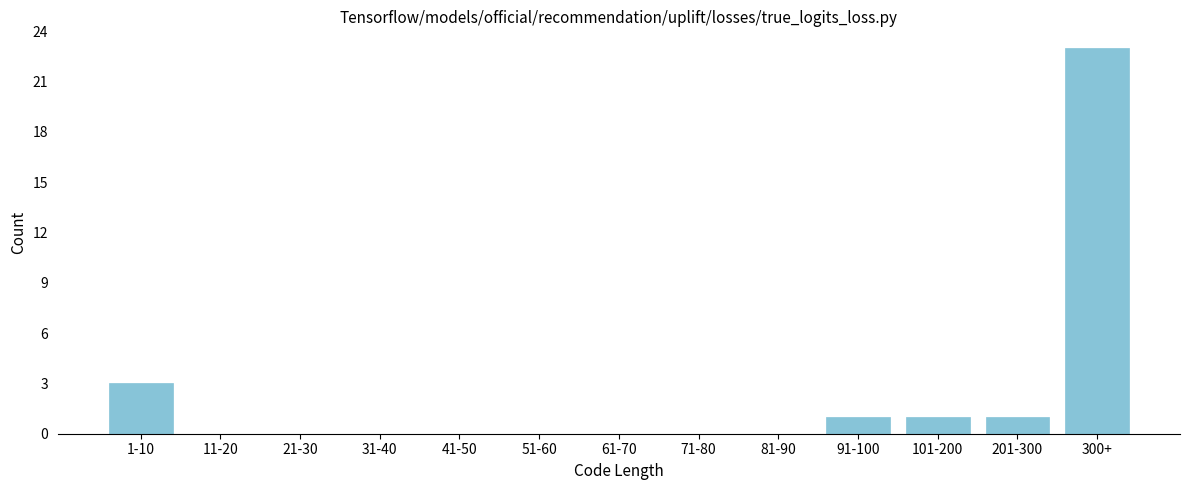

Reading left to right, extract all data points from this chart.

1-10=3	11-20=0	21-30=0	31-40=0	41-50=0	51-60=0	61-70=0	71-80=0	81-90=0	91-100=1	101-200=1	201-300=1	300+=23